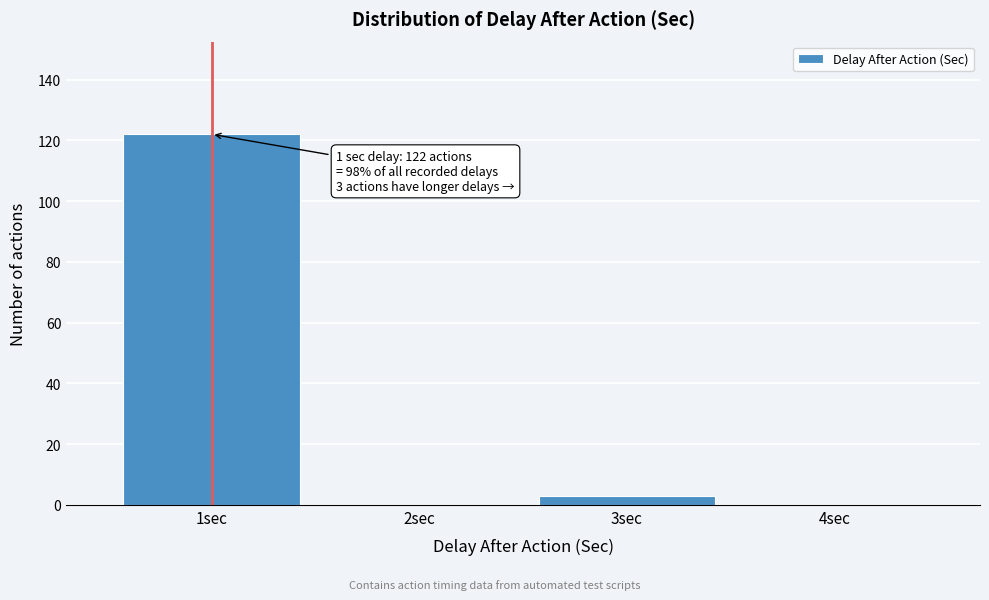

Reading left to right, list all the values displayed in this chart.

1sec=122	2sec=0	3sec=3	4sec=0